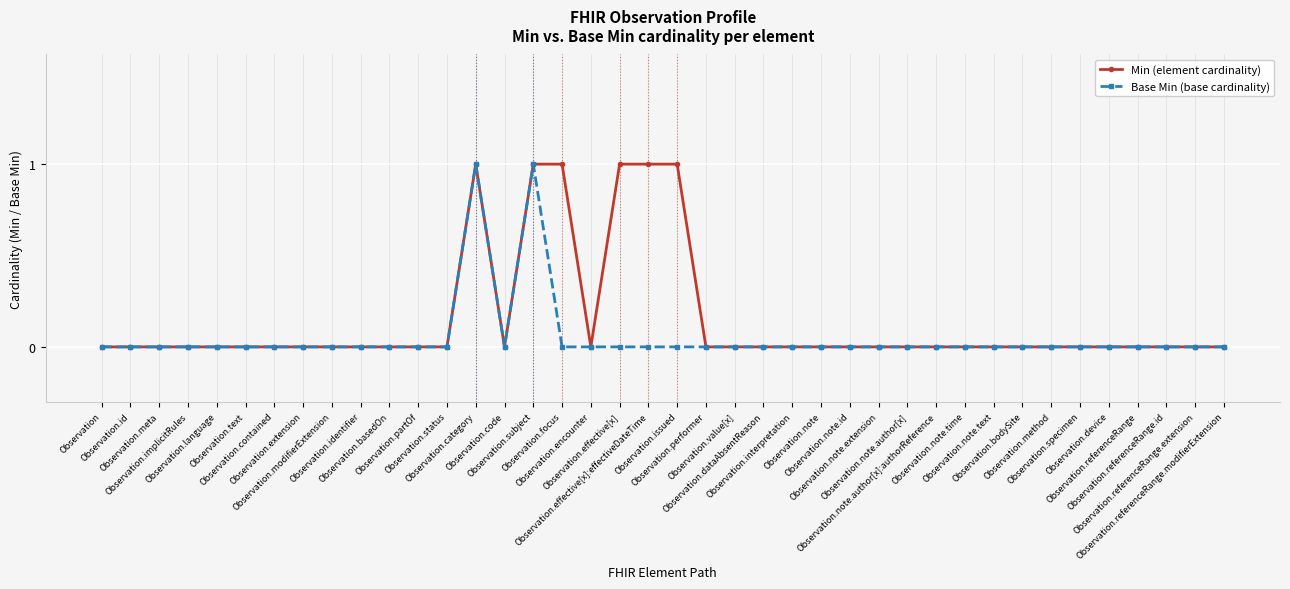

What is the label of the 1st point from the left?

Observation